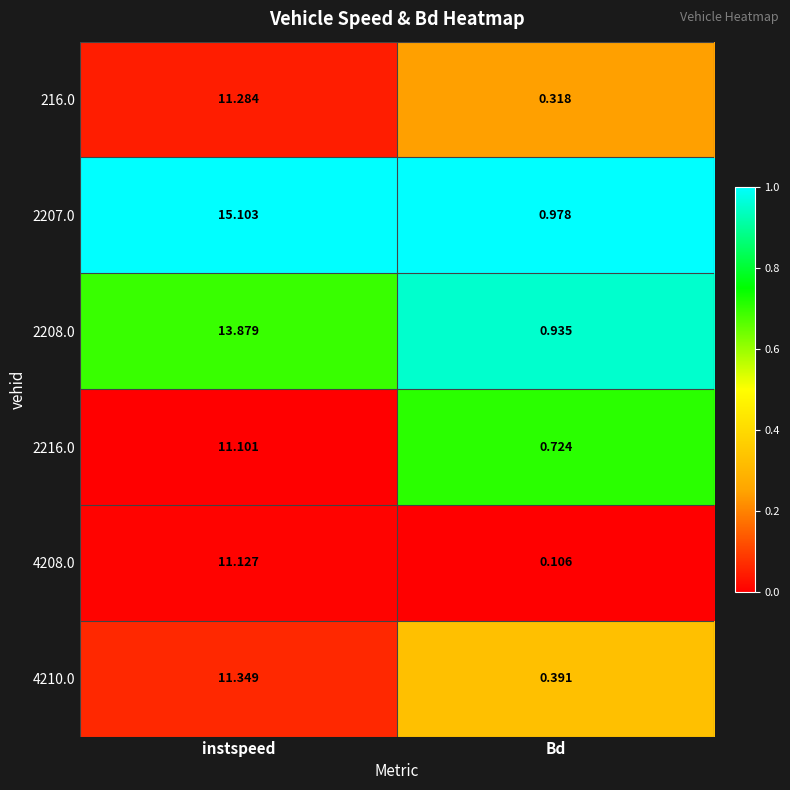

List the series in order of their peak value, highest first.

2207.0, 2208.0, 4210.0, 216.0, 4208.0, 2216.0